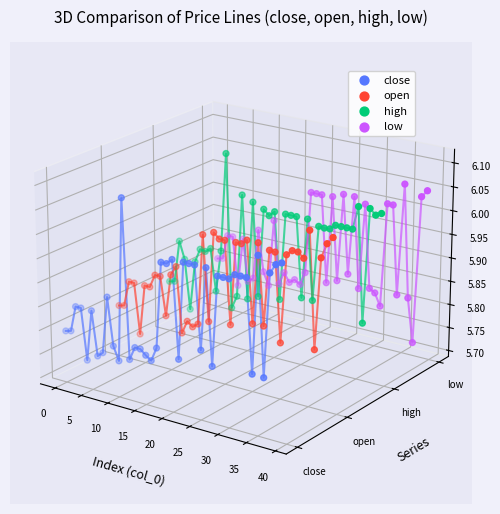

Which series reaches the minimum Y coordinate?

close